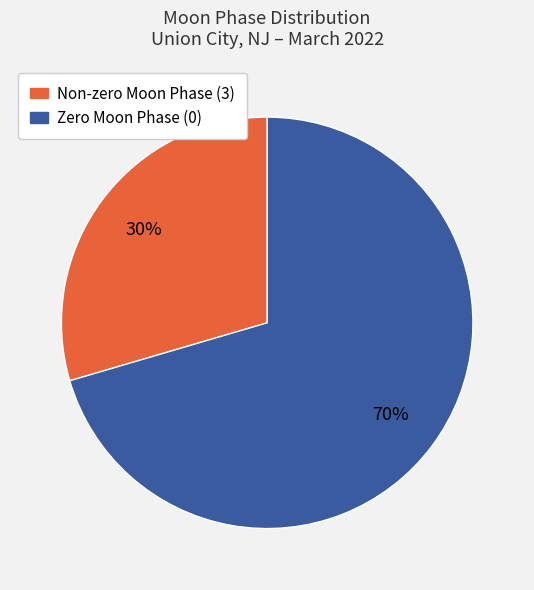

What is the smallest slice in the pie chart?

Non-zero Moon Phase (3)